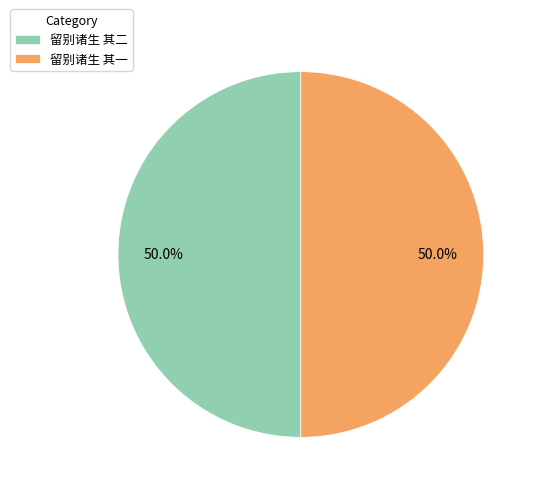

To the nearest percent, what portion does 留别诸生 其二 represent?

50%